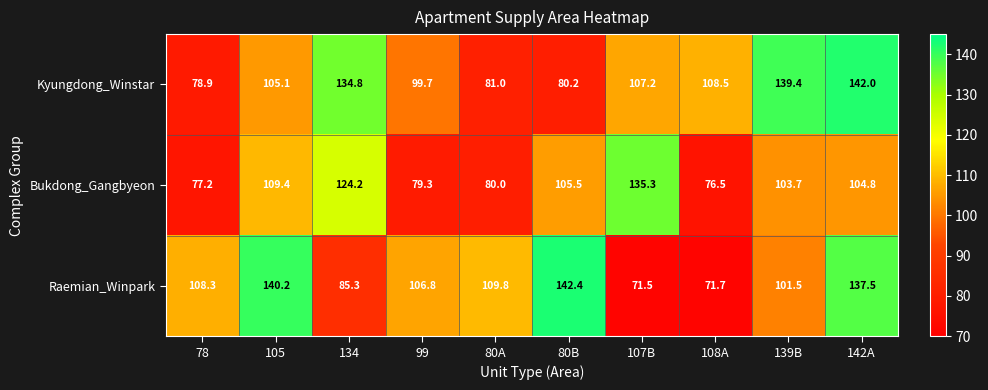

What is the sum of the Raemian_Winpark values at 99 and 78?

215.1